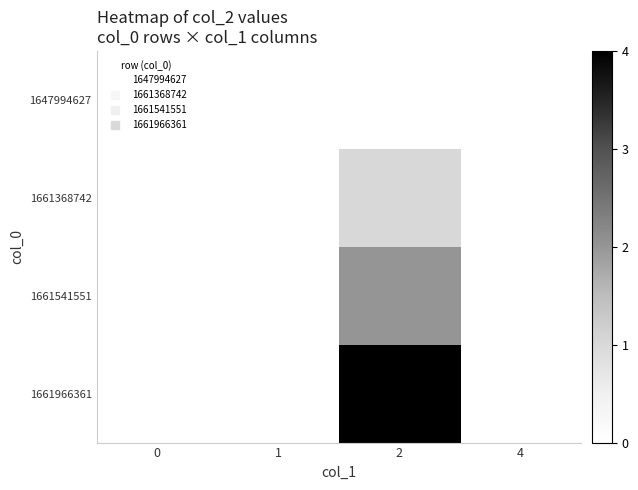

Rank the series by their maximum value, from lowest to highest.

1647994627, 1661368742, 1661541551, 1661966361